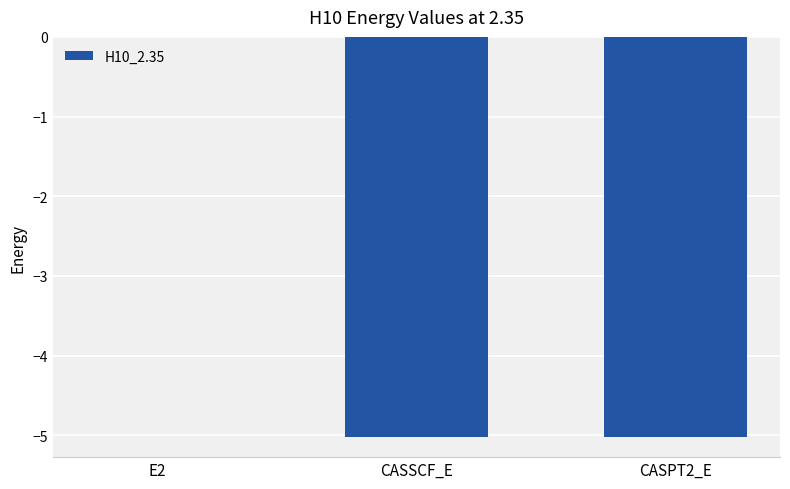

Read the value at CASPT2_E.

-5.0